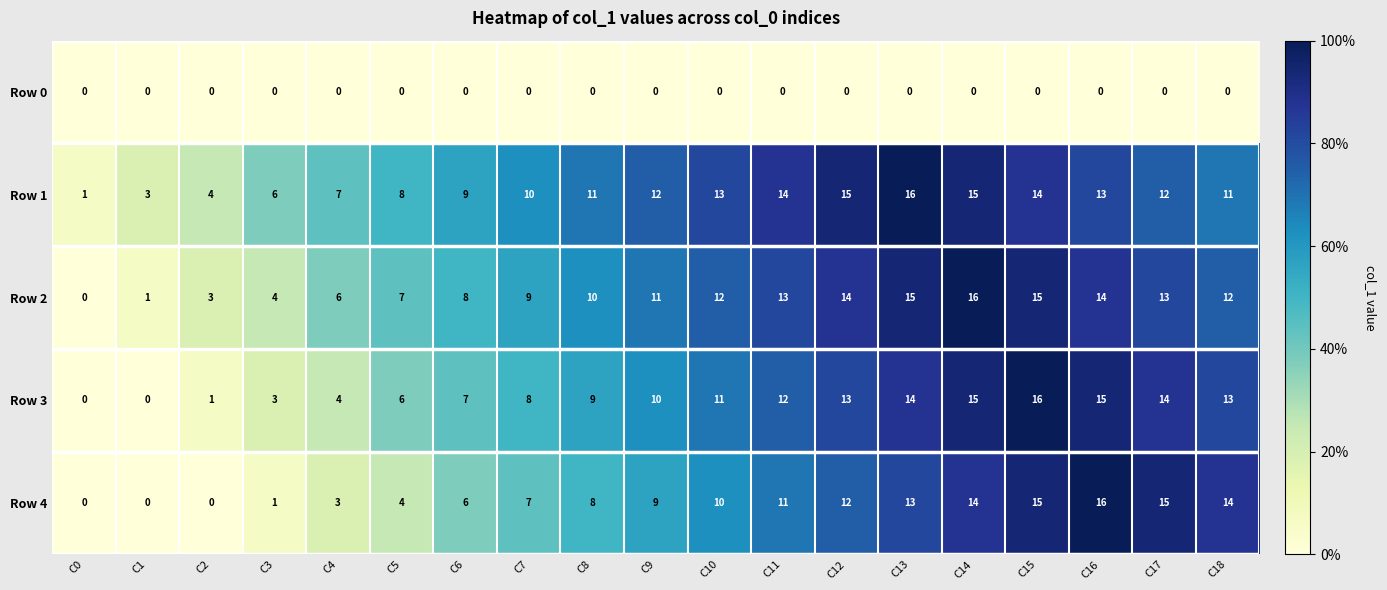

Which series changed the most between C3 and C13?

Row 4